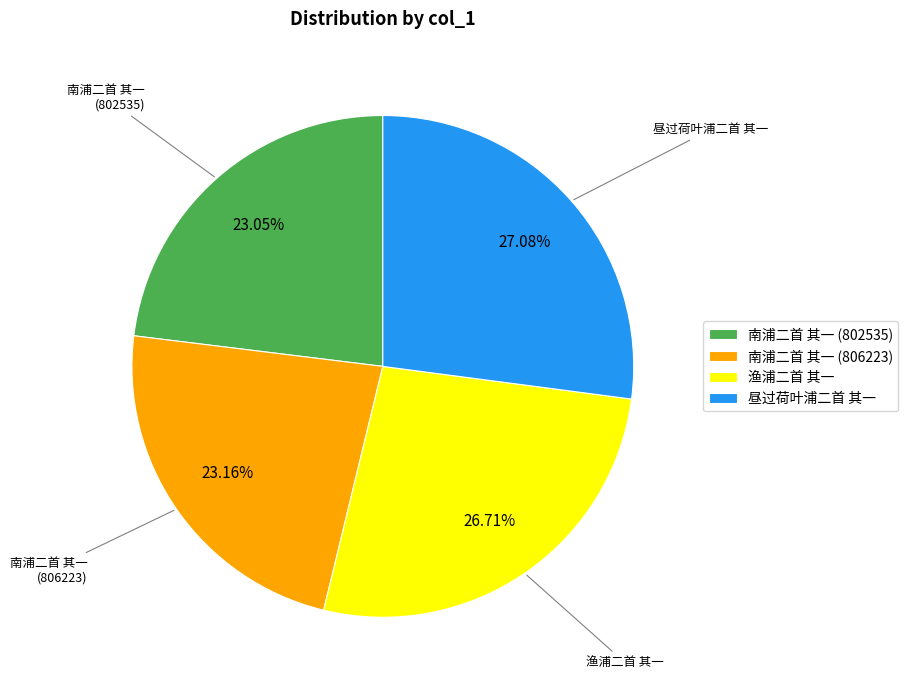

To the nearest percent, what is the difference between the 南浦二首 其一 (806223) and 渔浦二首 其一 slice percentages?

4%